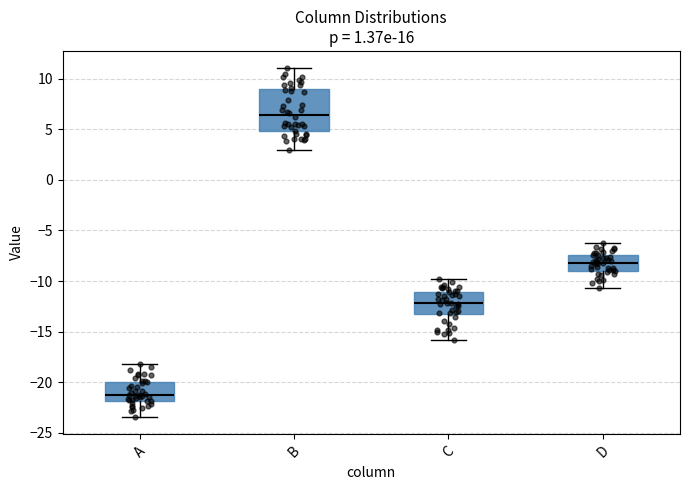

Which box is the tallest, from its lower edge to its upper edge?

B